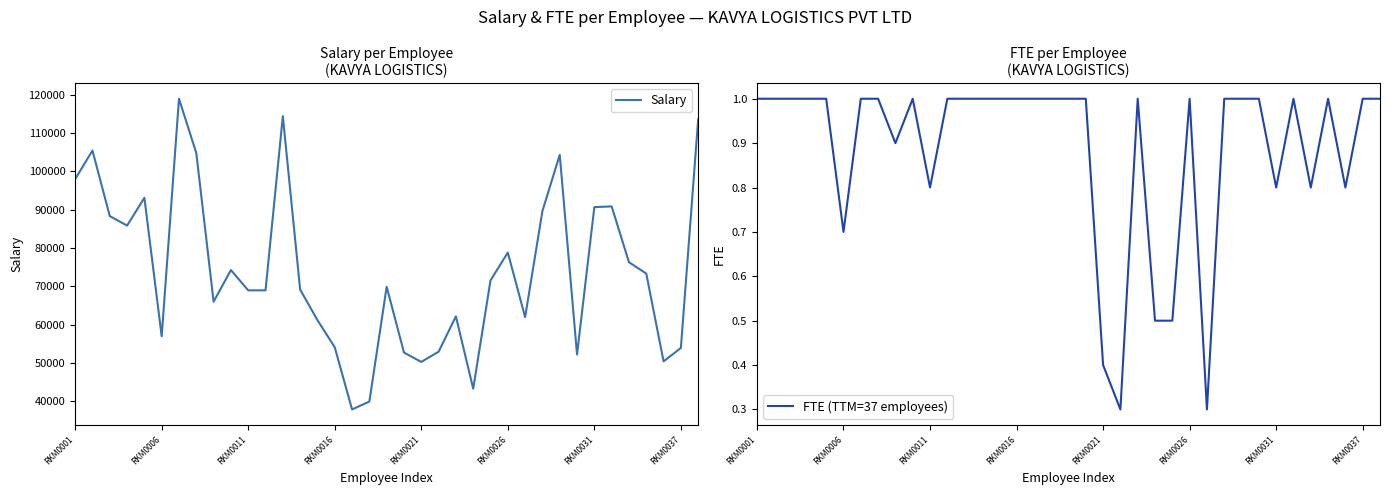

What is the lowest value of the FTE (TTM=37 employees) series?

0.3